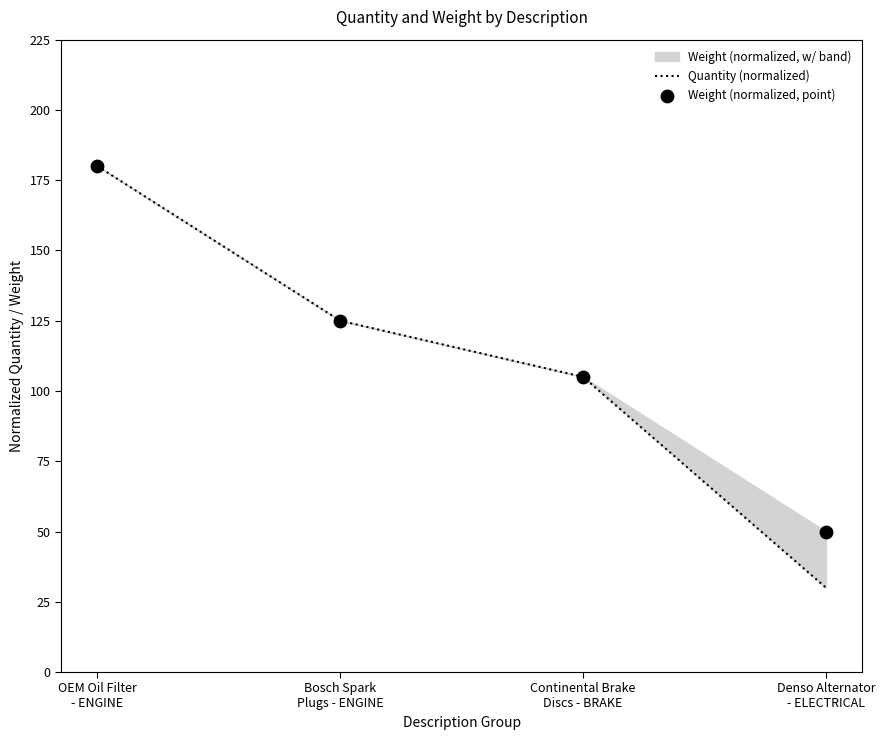

True or false: Quantity (normalized) has more than 0 interior local peaks.

False